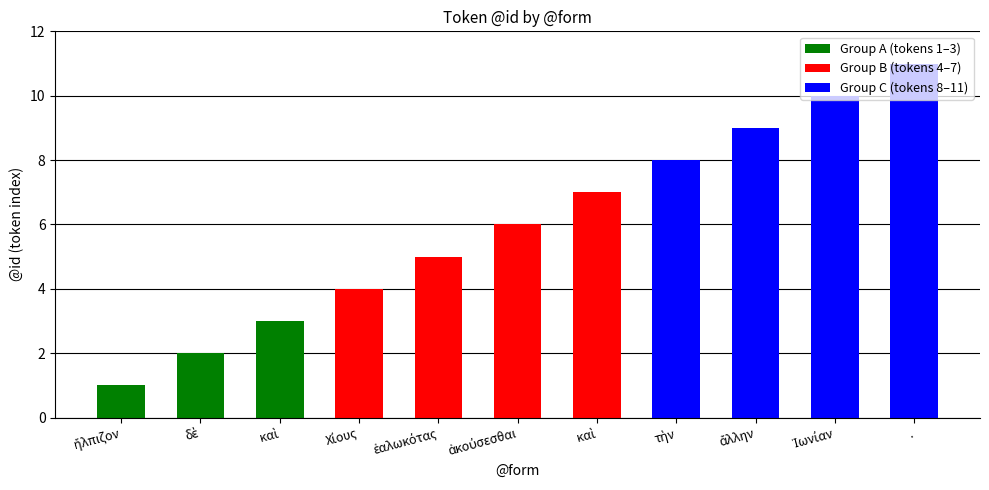

List the labels in order of value, largest first.

., Ἰωνίαν, ἄλλην, τὴν, καὶ, ἀκούσεσθαι, ἑαλωκότας, Χίους, καὶ, δὲ, ἤλπιζον